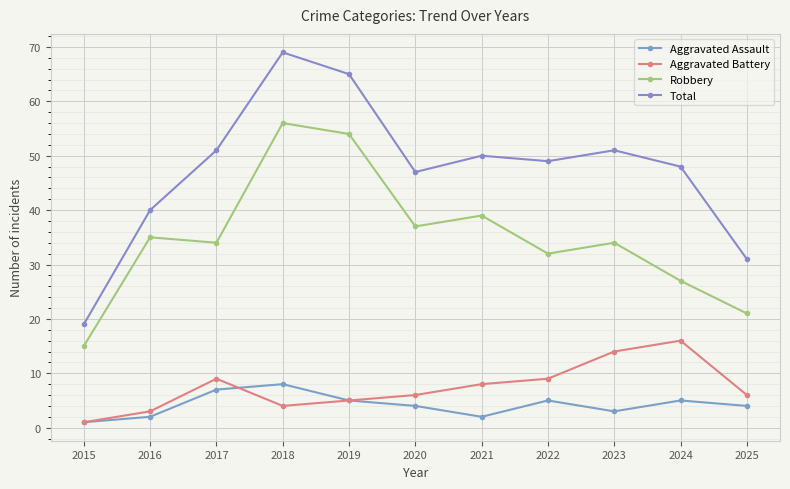

Where is Total nearest to the value 44?

2020